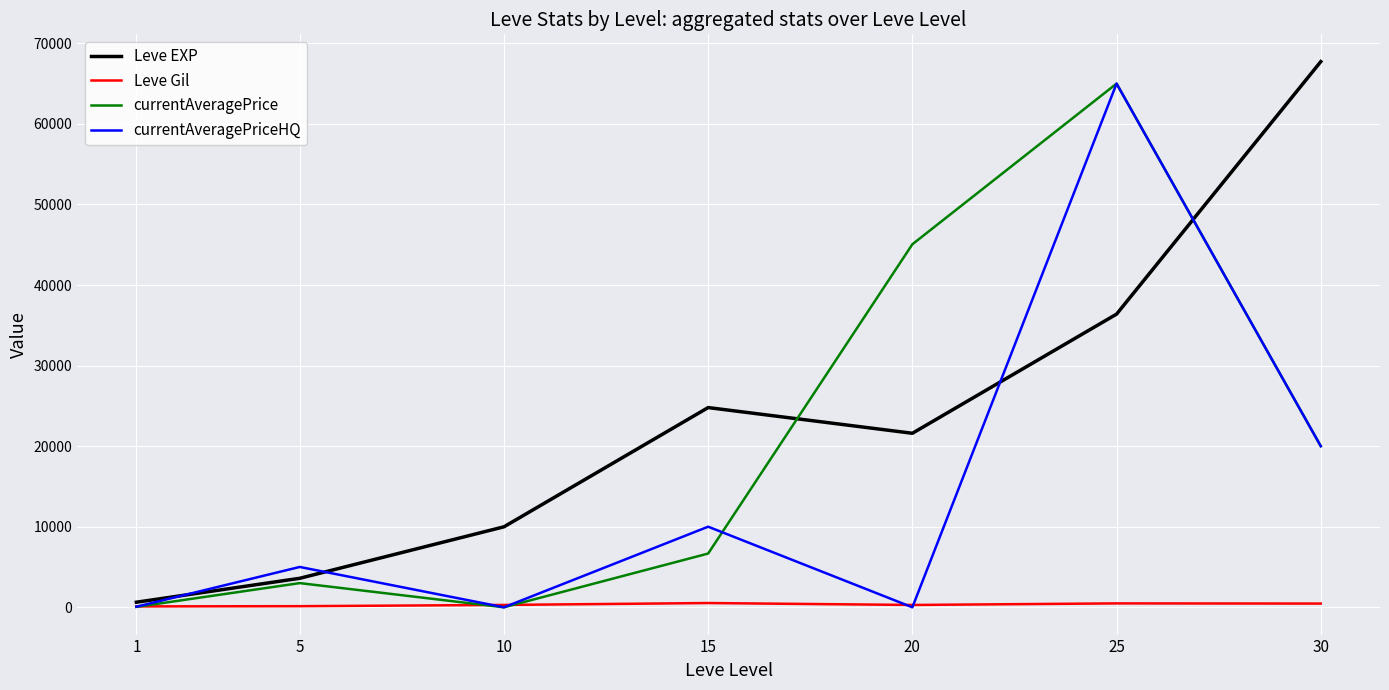

What is the difference between the currentAveragePriceHQ values at 5 and 1?

4938.0